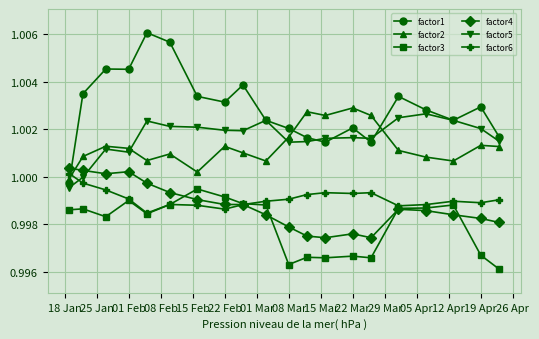

True or false: factor1 has more than 0 points higher than both neighbors.

True